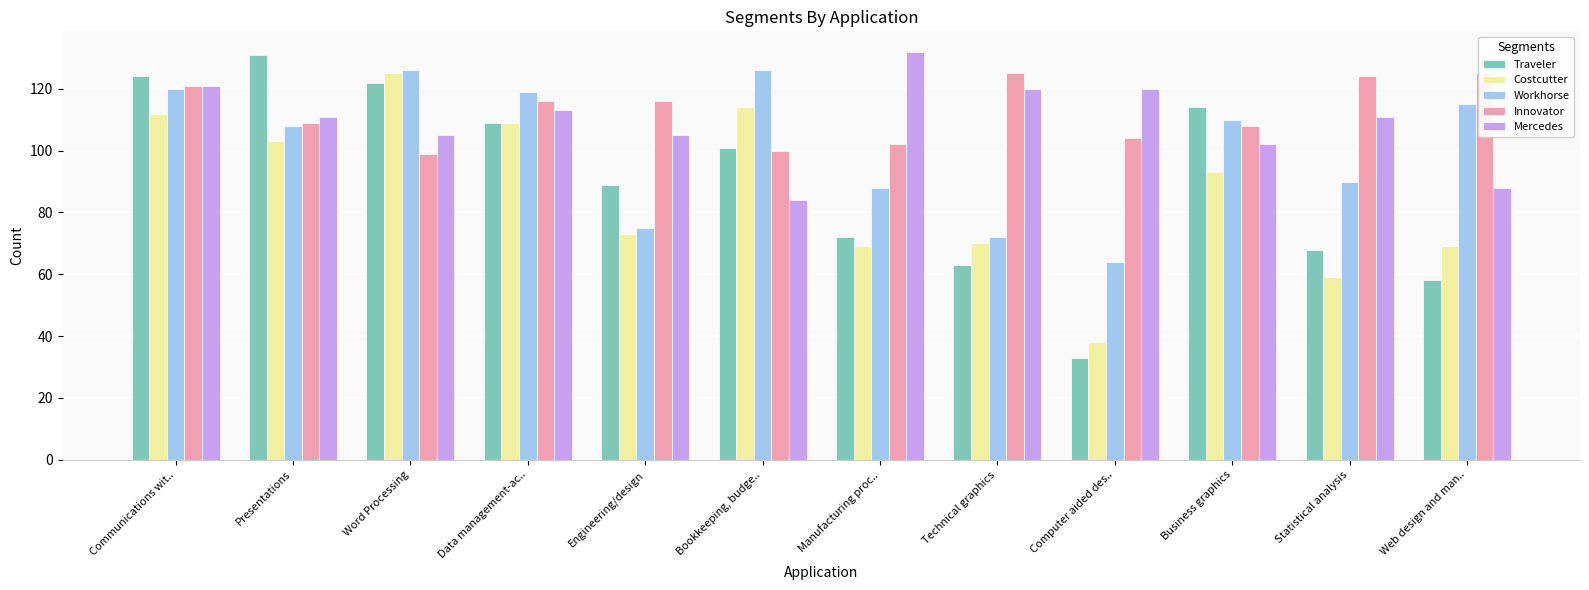

How many categories are shown in the chart?

12